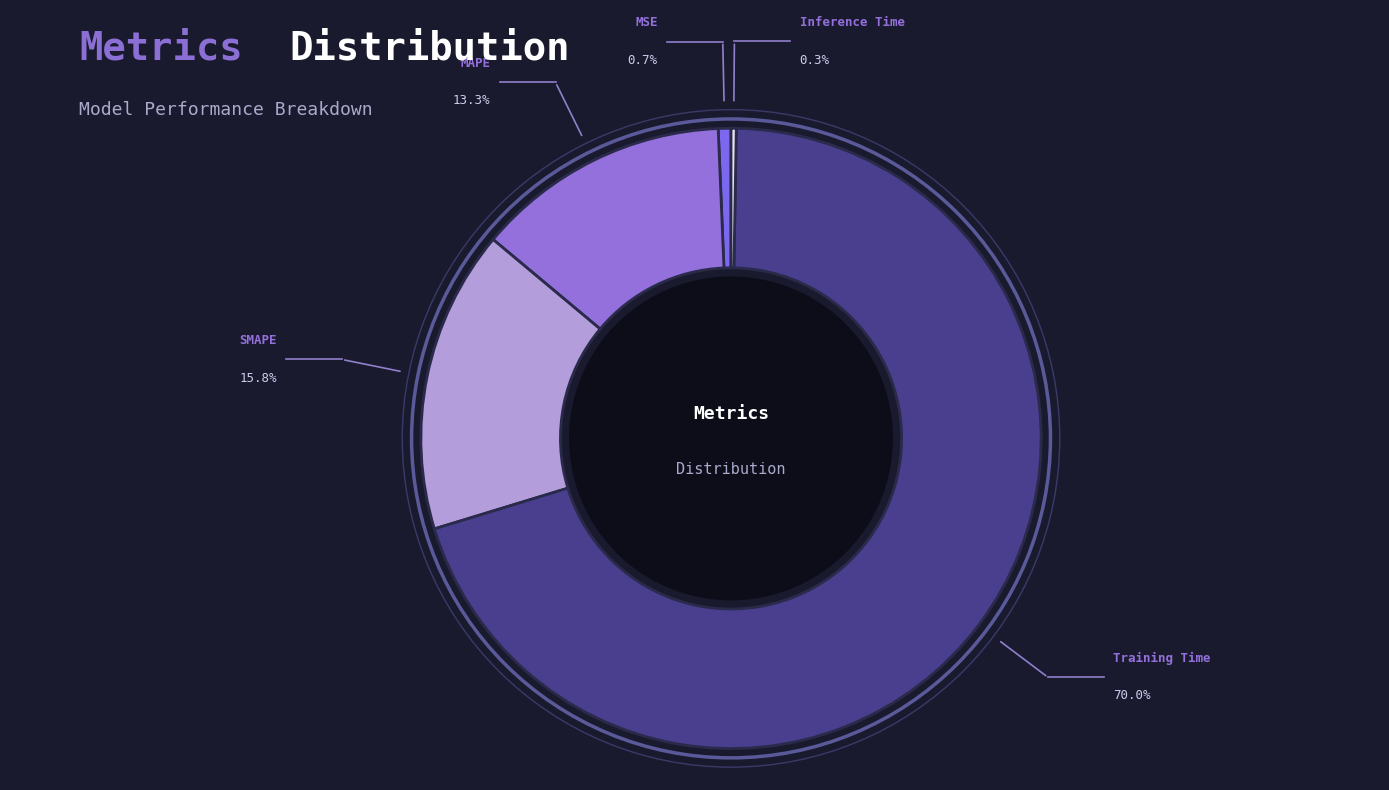

Which category has the biggest portion of the pie?

Training Time